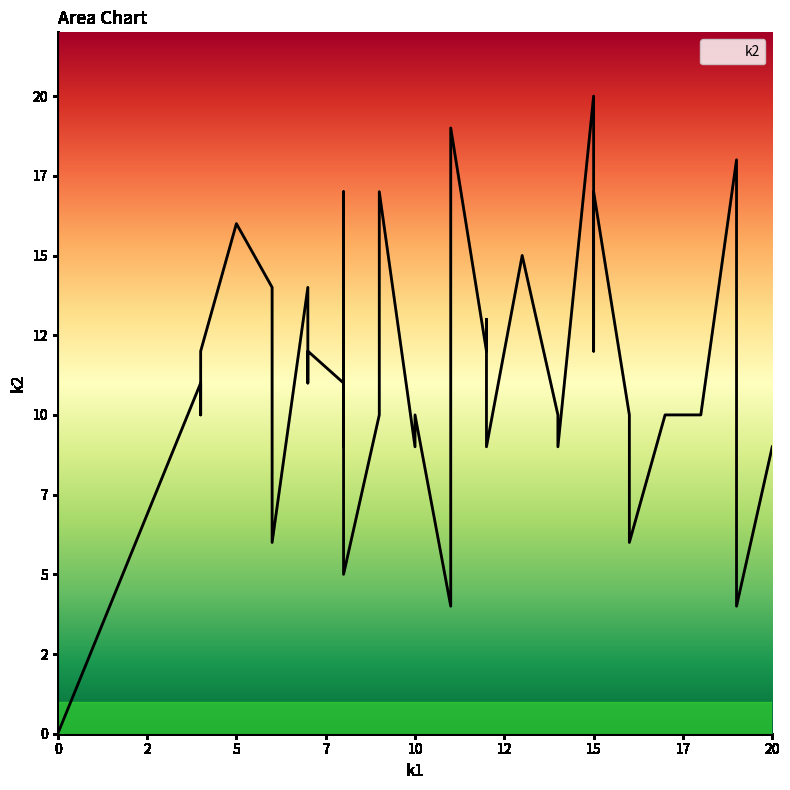

How many positive values does the k1 series have?

39